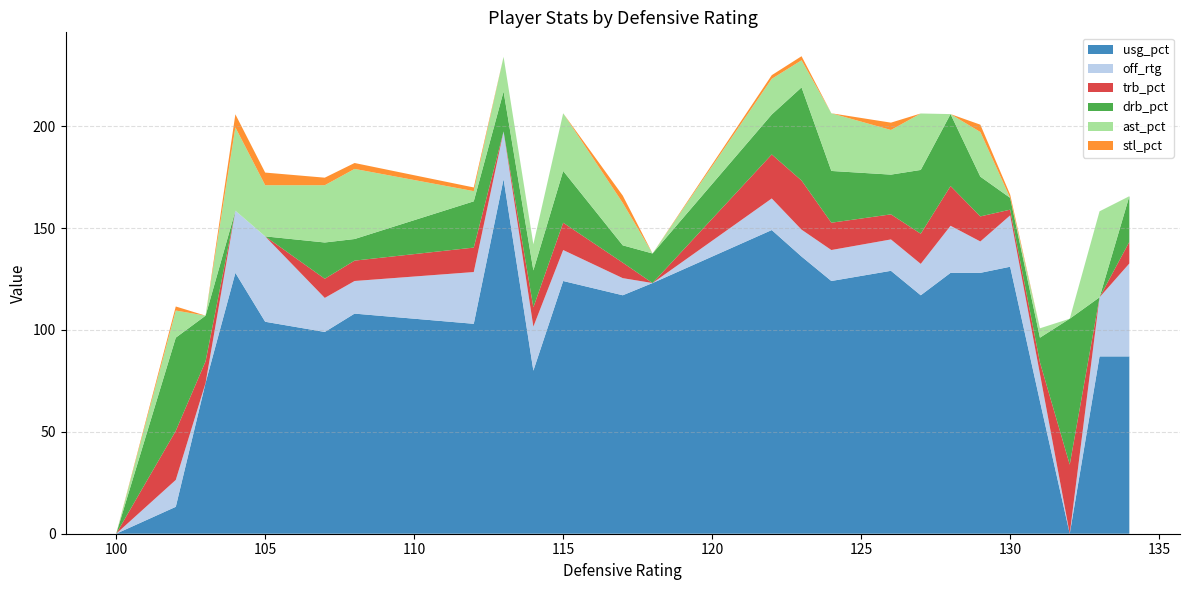

Reading left to right, what are all the values shown in this chart?

usg_pct: 0.0	13.2	74.0	128.0	104.0	99.0	108.0	103.0	174.0	80.0	124.0	117.0	123.0	149.0	136.0	124.0	129.0	117.0	128.0	128.0	131.0	65.0	0.0	87.0	87.0
off_rtg: 0.0	13.2	0.0	30.5	41.9	16.7	16.0	25.4	23.4	21.6	15.2	8.4	0.0	15.5	13.2	15.2	15.4	15.4	23.1	15.4	25.2	13.4	0.0	29.0	45.6
trb_pct: 0.0	24.1	10.6	0.0	0.0	9.4	10.0	12.0	0.0	9.5	13.4	7.6	0.0	21.6	24.1	13.4	12.3	14.8	19.5	12.3	2.8	5.7	33.9	0.0	10.6
drb_pct: 0.0	45.7	22.4	0.0	0.0	17.8	10.6	22.7	19.6	18.1	25.4	8.5	14.5	19.6	45.7	25.4	19.5	31.3	35.3	19.5	5.8	12.1	71.6	0.0	22.4
ast_pct: 0.0	13.3	0.0	40.9	25.1	28.1	34.4	5.0	17.0	12.8	28.3	20.8	0.0	17.5	13.3	28.3	21.9	27.7	0.0	21.9	0.0	4.6	0.0	42.2	0.0
stl_pct: 0.0	2.0	0.0	6.4	6.2	3.7	2.9	1.8	0.0	0.0	0.0	3.6	0.0	1.8	2.0	0.0	3.6	0.0	0.0	3.6	1.6	0.0	0.0	0.0	0.0